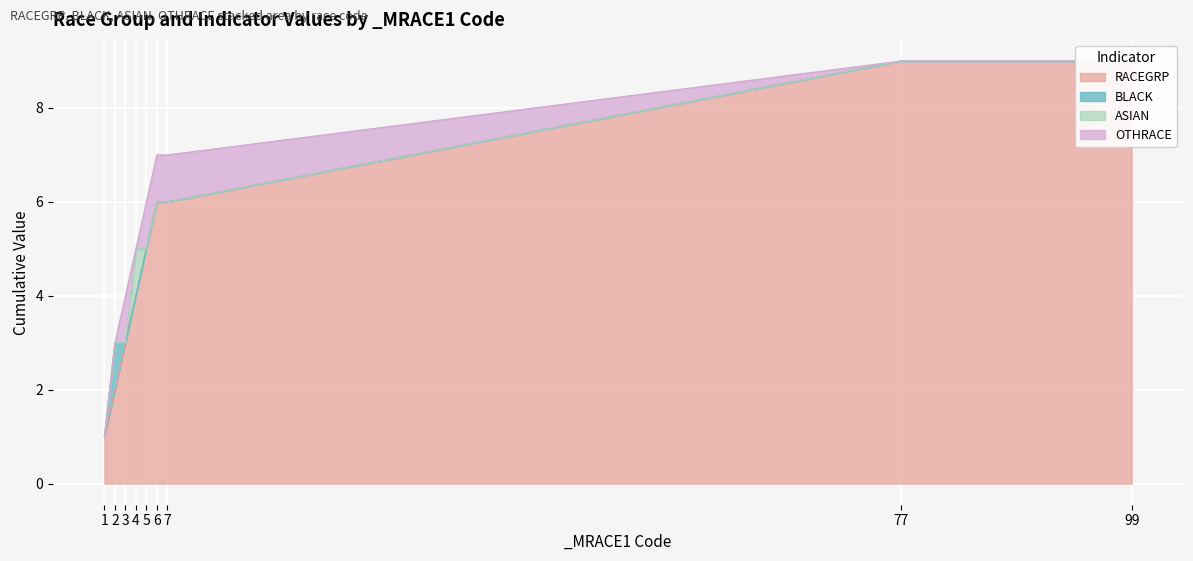

The value of RACEGRP at 1 is 0. True or false?

False